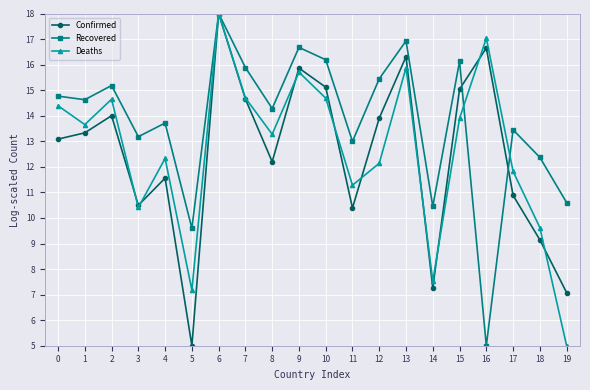

What is the value of the Deaths point at the 6th from the left?

7.2